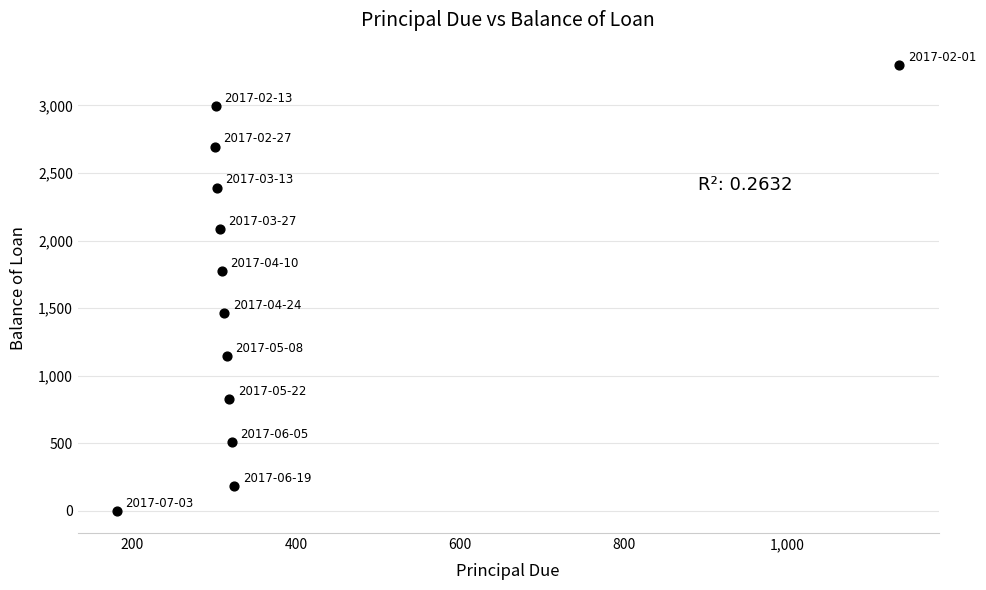

What is the average X value?

369.7